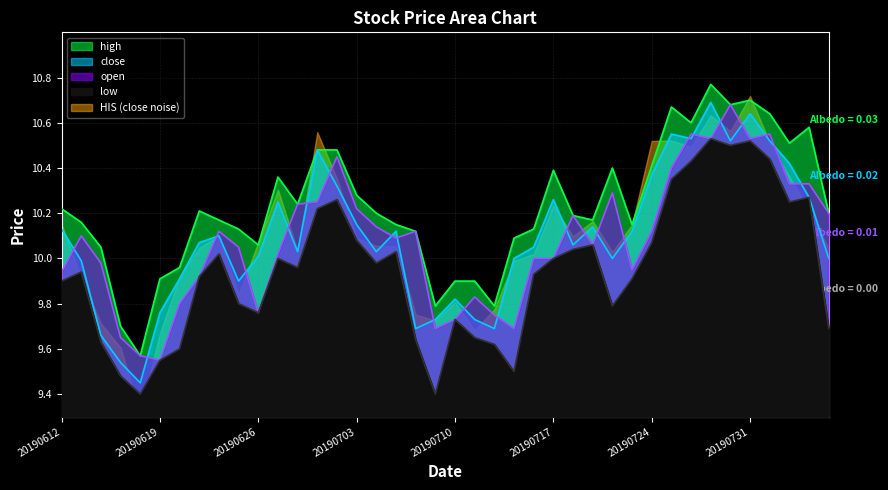

In high, how many points are higher than both neighbors (excluding endpoints)?

8